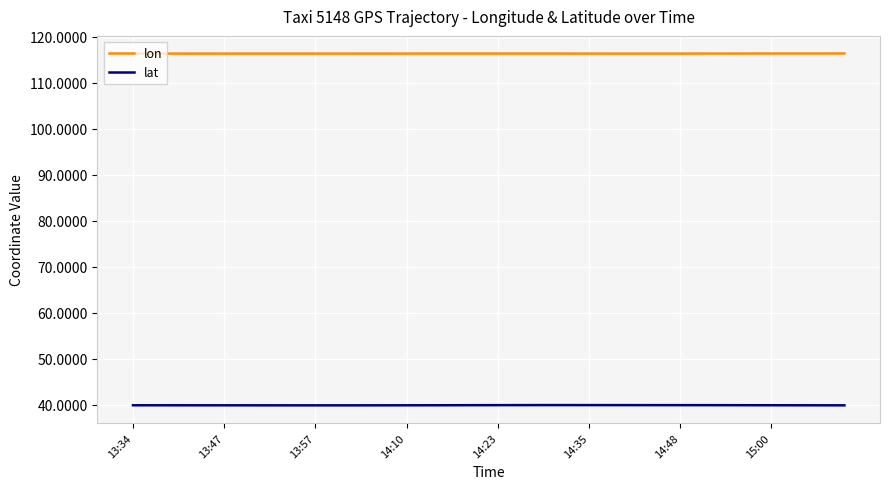

True or false: lat and lon cross at least once.

False